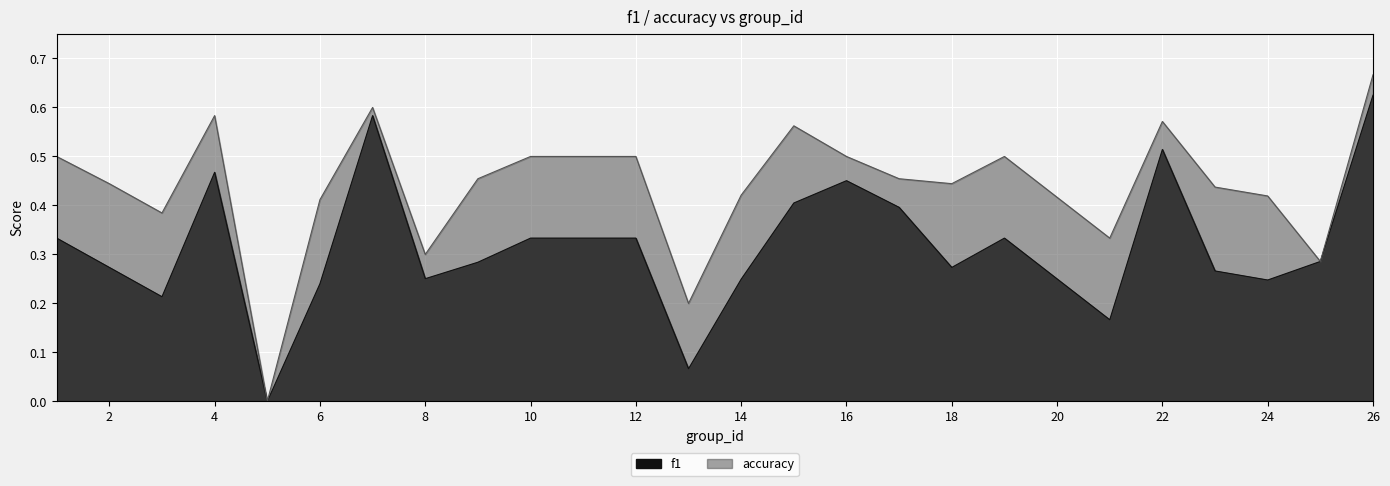

True or false: accuracy and f1 cross at least once.

False